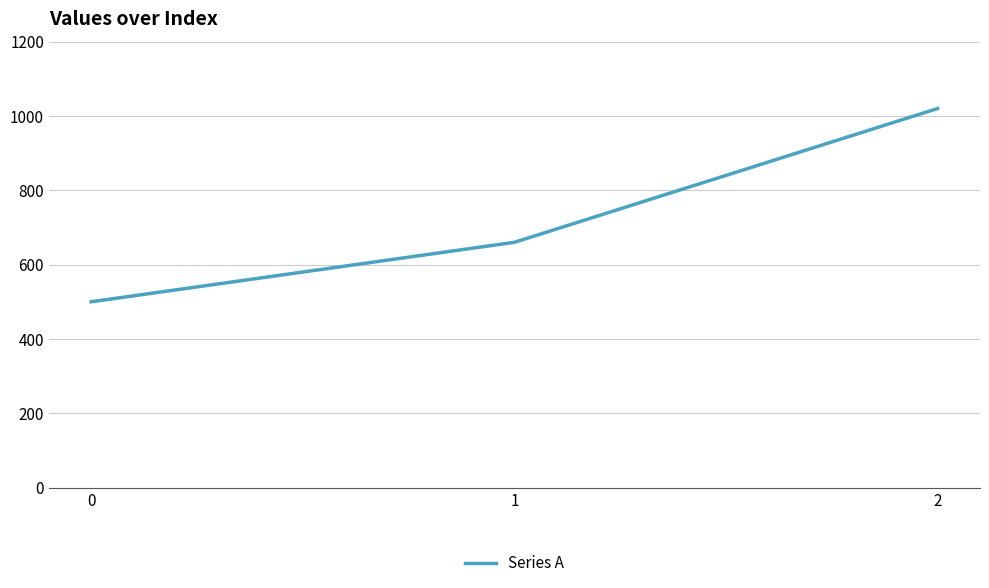

What is the maximum value shown in the chart?

1020